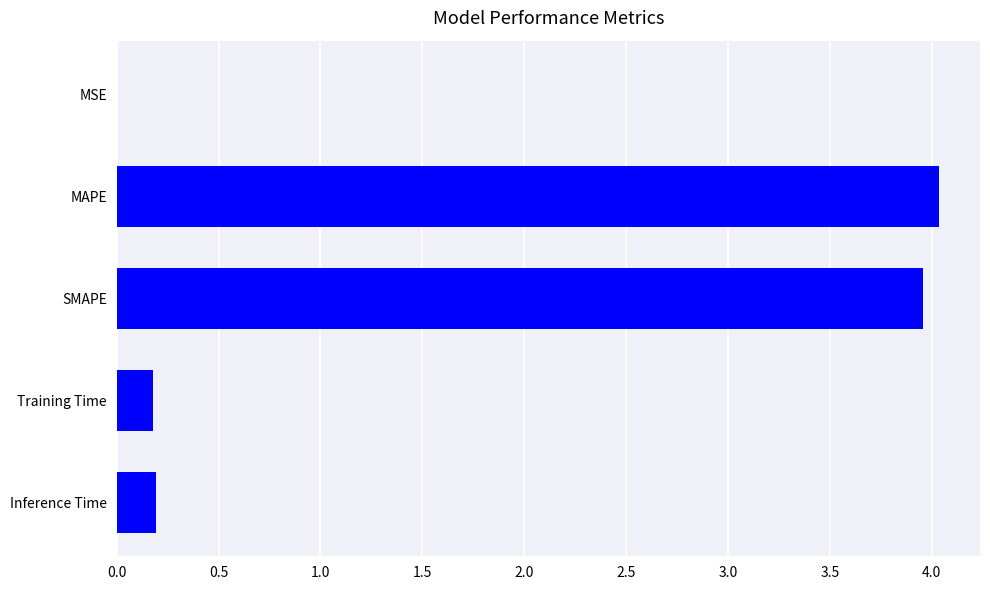

Which has a higher value, MSE or Training Time?

Training Time